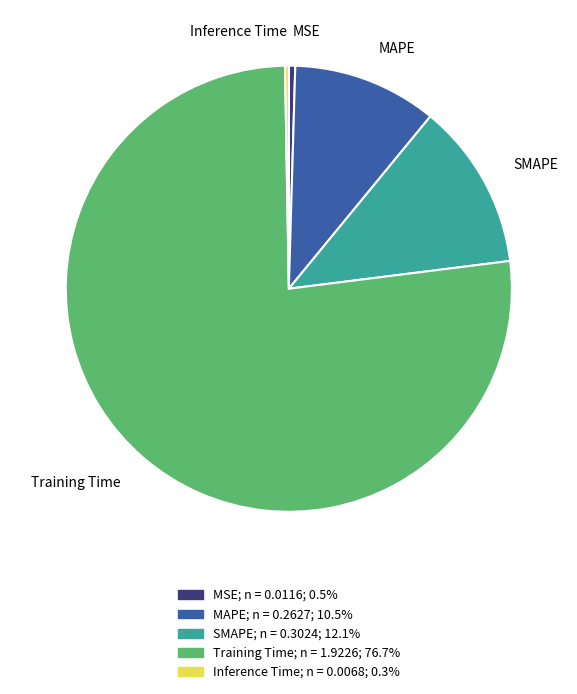

Which slice is the largest?

Training Time